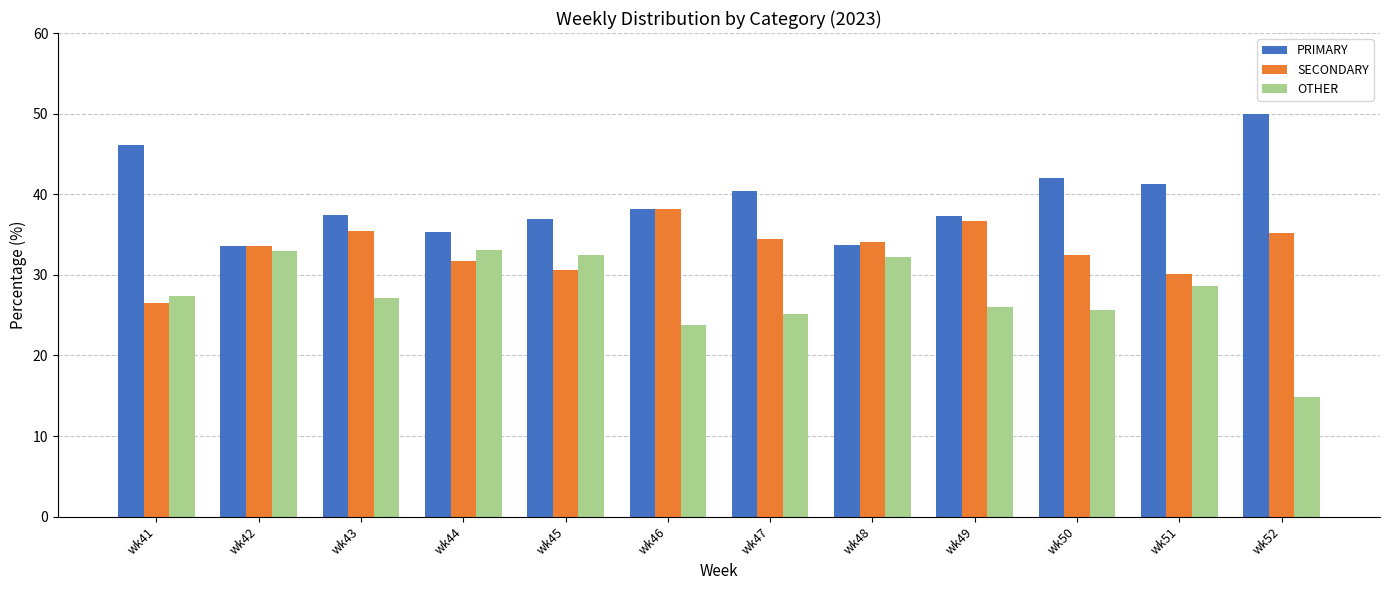

How many data points in PRIMARY are less than 38?

6